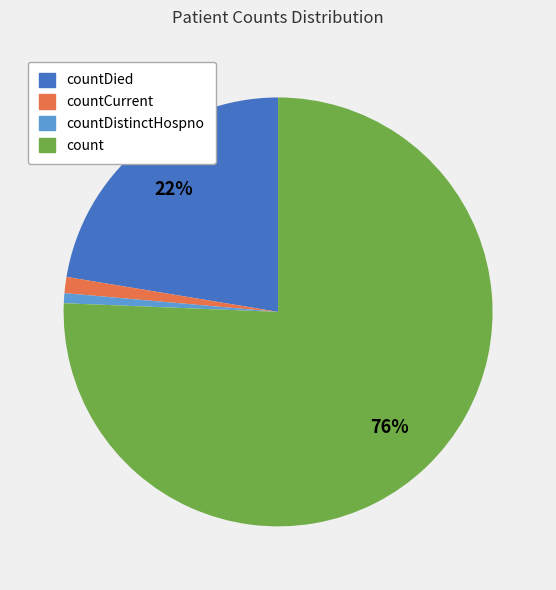

Combined, do countCurrent and count account for over 50%?

Yes